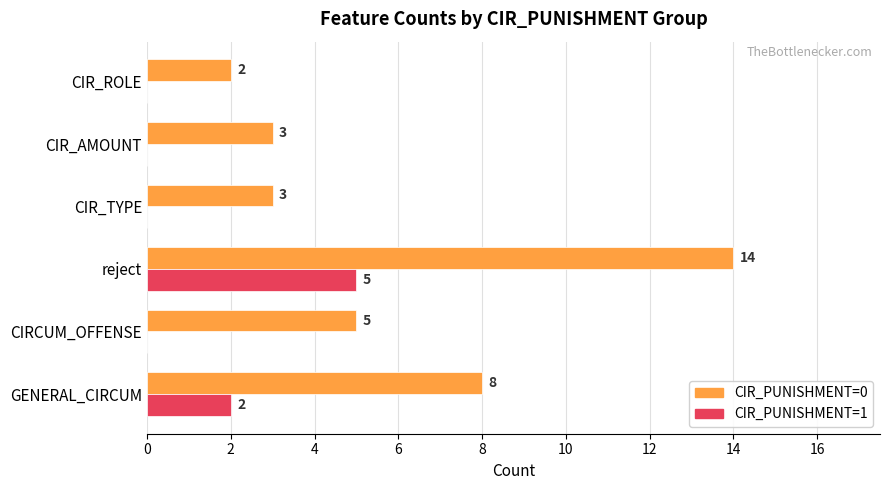

The value of CIR_PUNISHMENT=1 at CIRCUM_OFFENSE is 0. True or false?

True